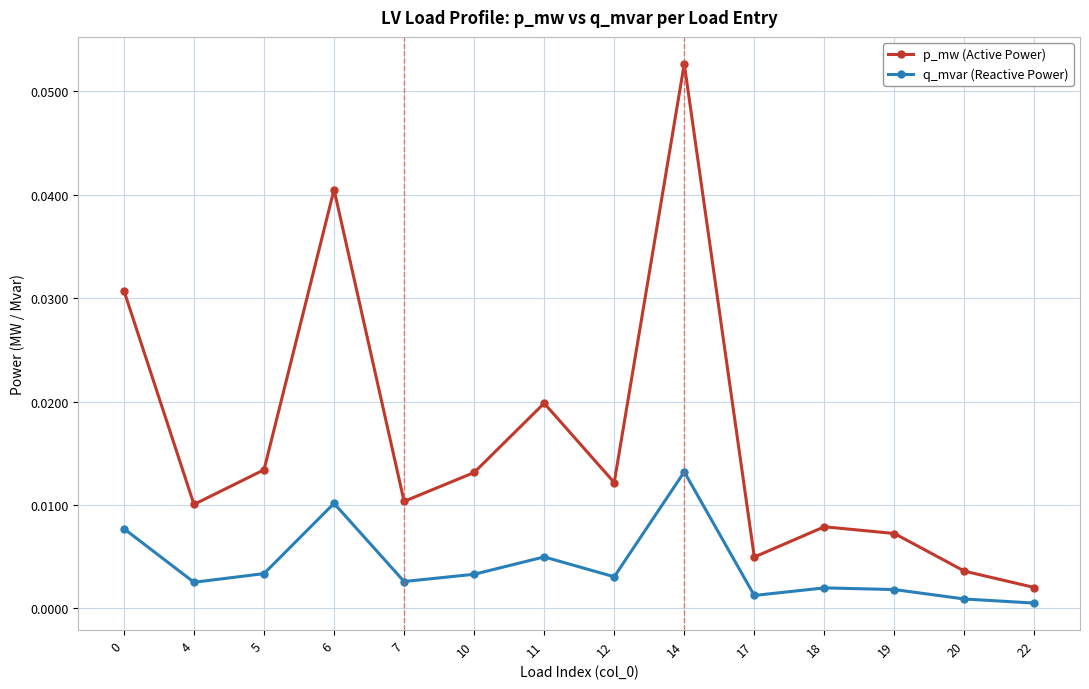

True or false: p_mw (Active Power) and q_mvar (Reactive Power) intersect in this chart.

False